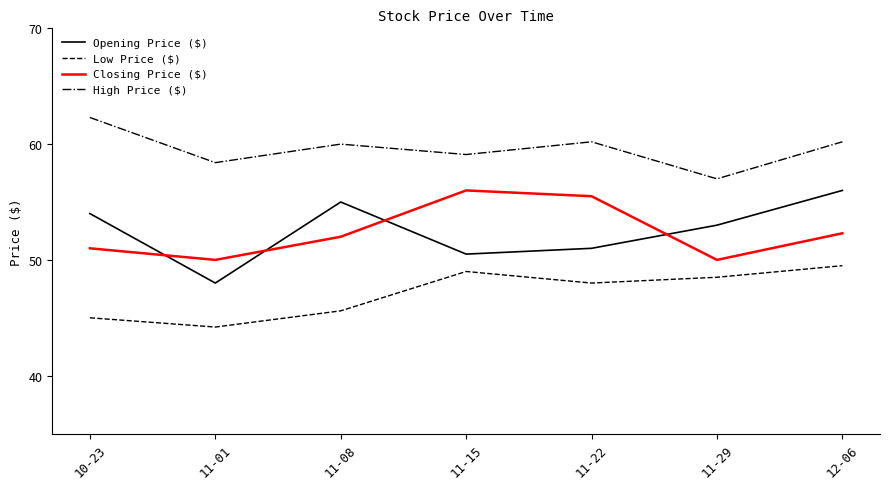

True or false: Opening Price ($) has a value of 17.0 at 11-01.

False